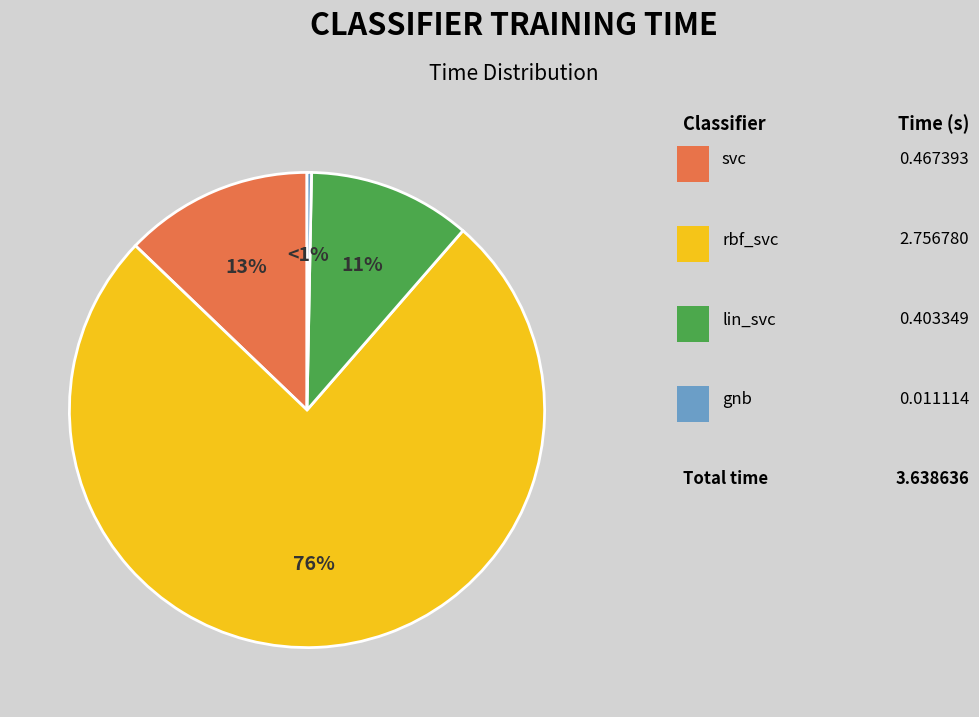

Which category has the smallest portion of the pie?

gnb